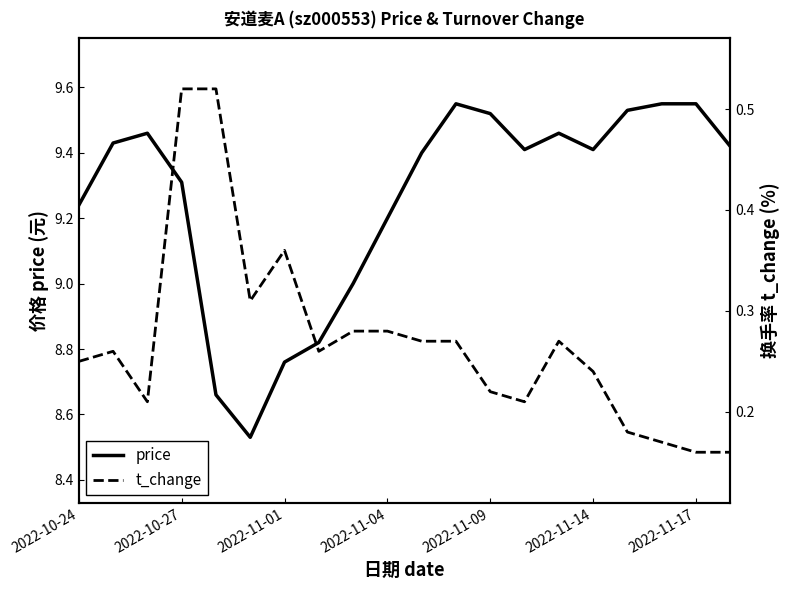

In t_change, how many points are lower than both neighbors (excluding endpoints)?

4